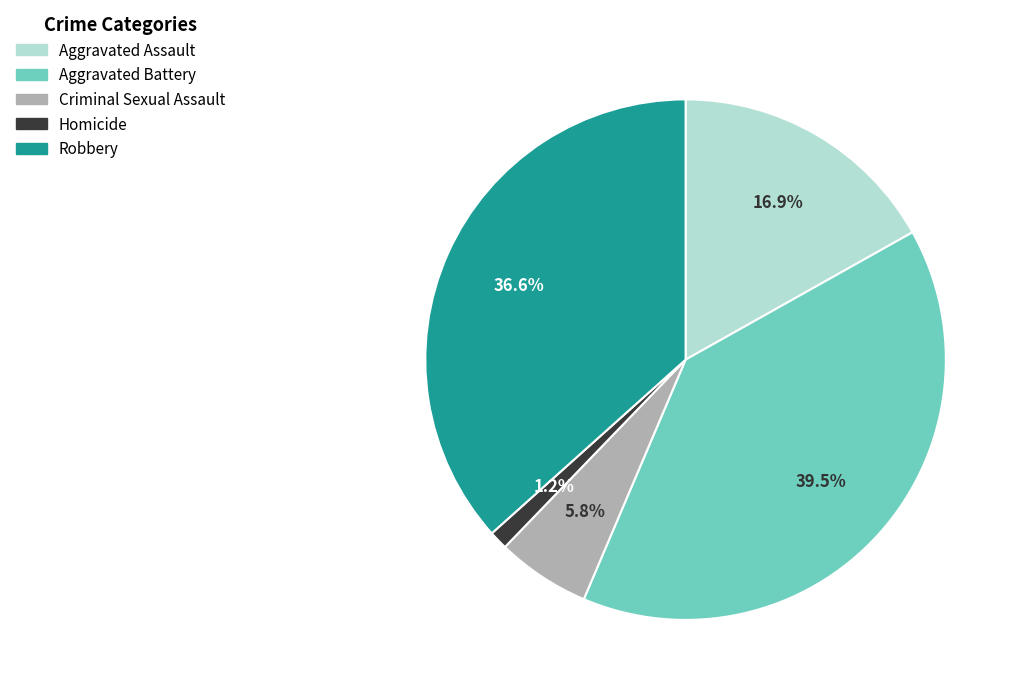

What is the ratio of the value at Aggravated Assault to the value at Robbery?

0.5